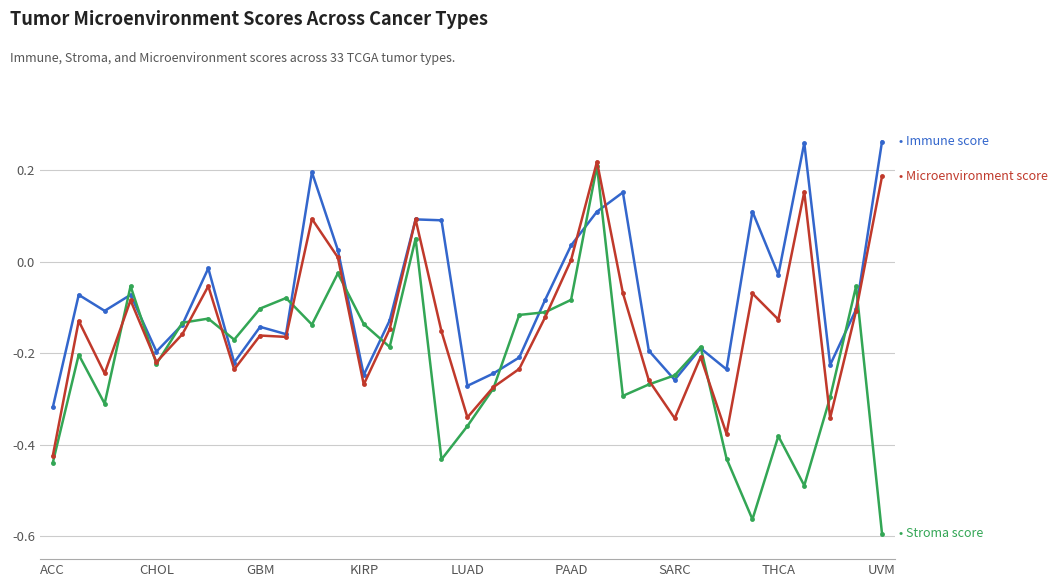

How many distinct data groups are displayed?

3